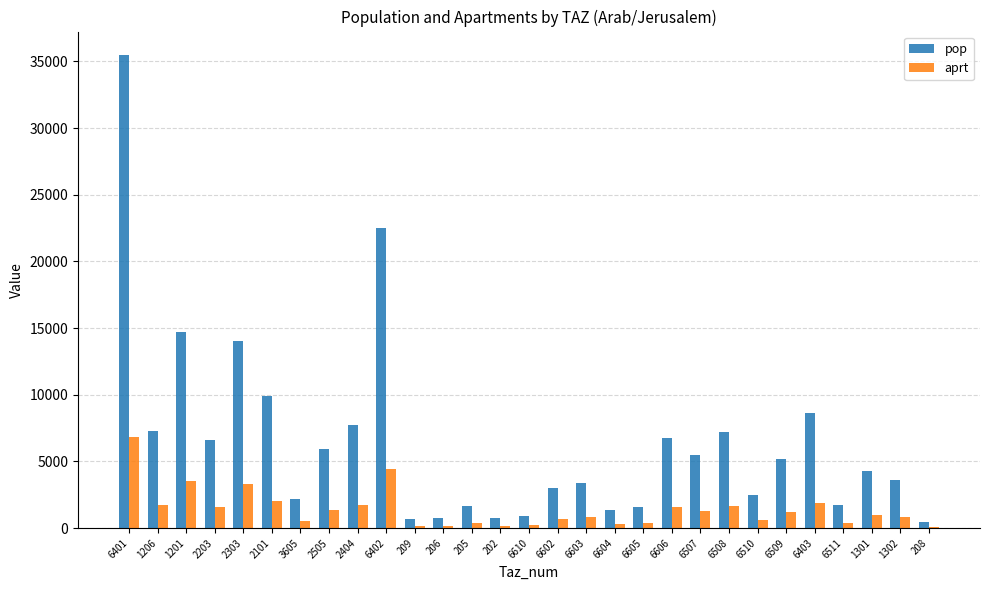

Where is pop nearest to the value 17981?

1201